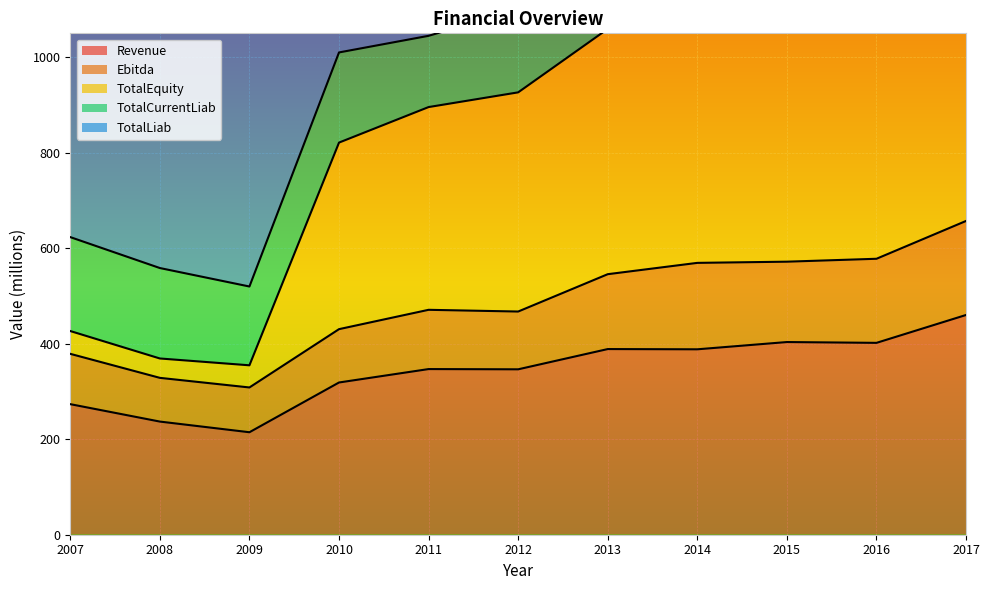

What is the maximum value shown in the chart?

908.4